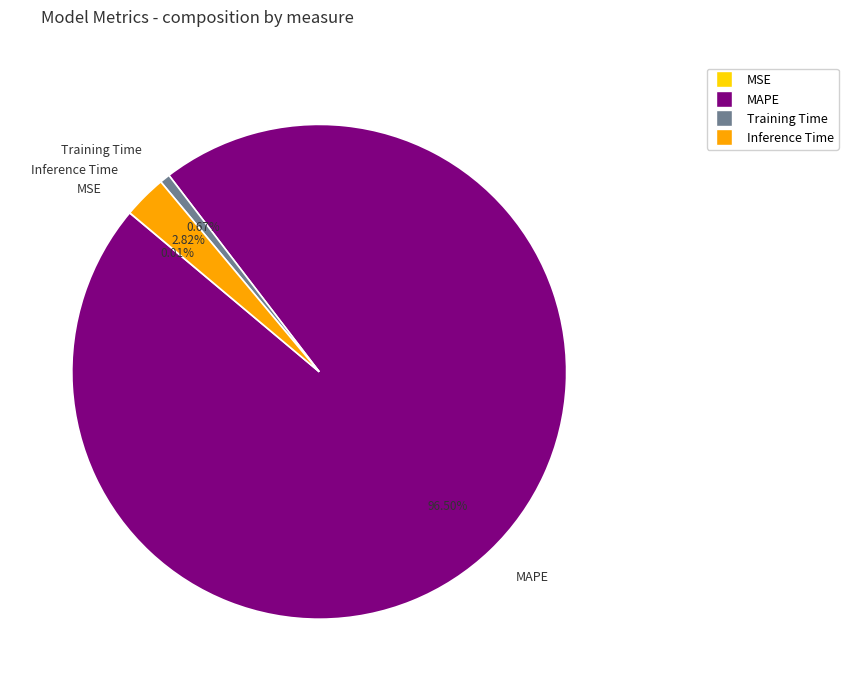

What is the largest slice in the pie chart?

MAPE